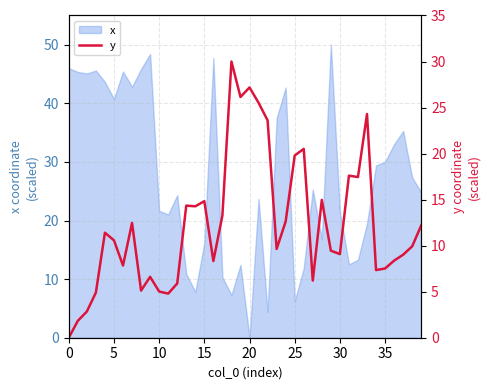

True or false: x has a value of 6.2 at 25.

True